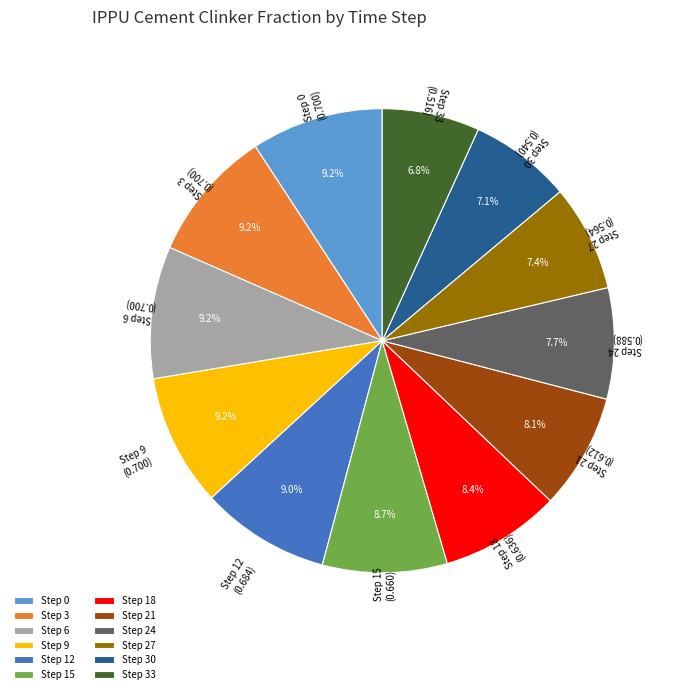

Approximately how many times larger is the value at Step 6 (0.700) compared to Step 15 (0.660)?

1.1